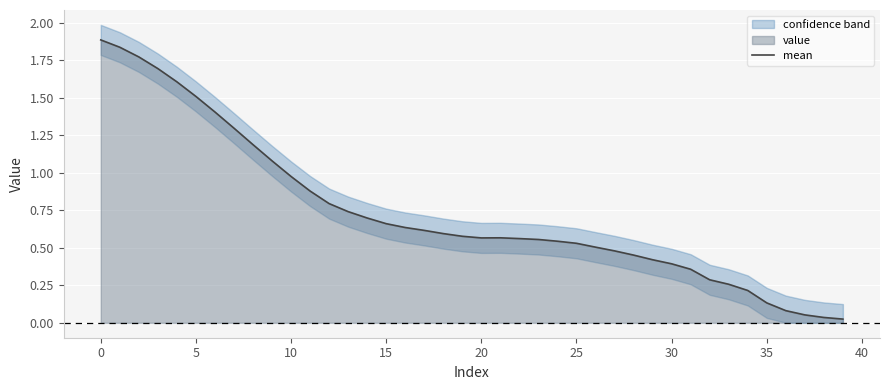

Reading left to right, what are all the values shown in this chart?

1.9	1.8	1.8	1.7	1.6	1.5	1.4	1.3	1.2	1.1	1.0	0.9	0.8	0.7	0.7	0.7	0.6	0.6	0.6	0.6	0.6	0.6	0.6	0.6	0.5	0.5	0.5	0.5	0.5	0.4	0.4	0.4	0.3	0.3	0.2	0.1	0.1	0.1	0.0	0.0